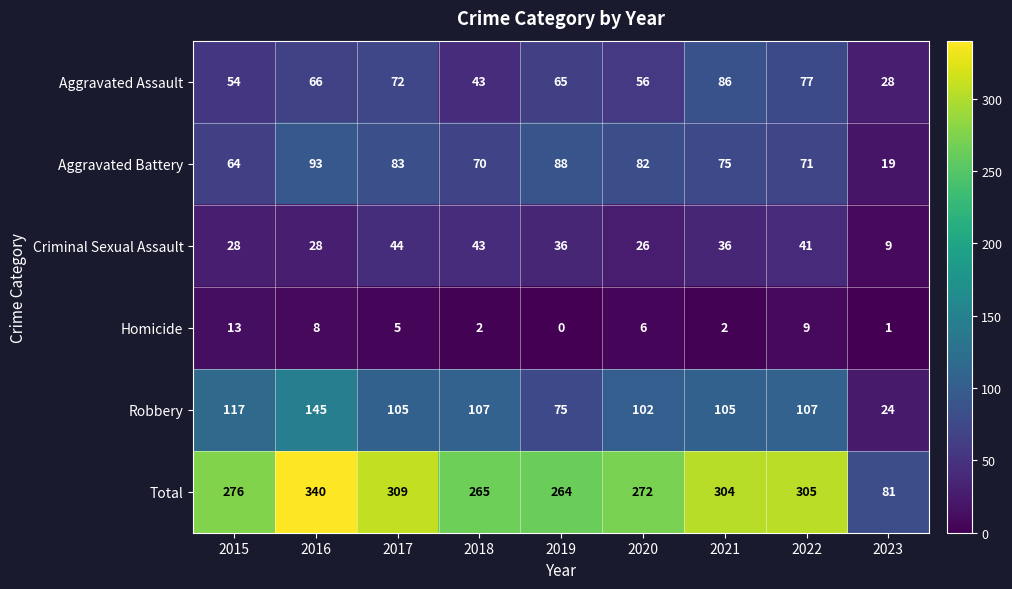

What is the greatest value displayed?

340